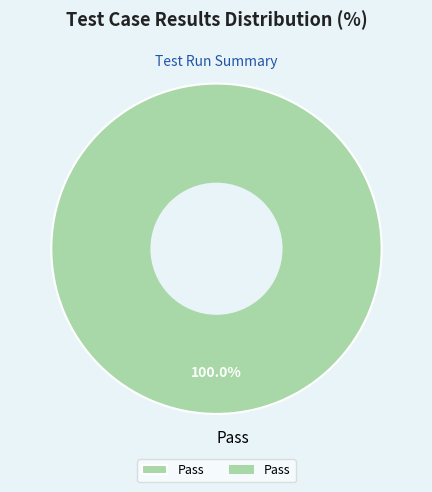

Rank the categories by value from highest to lowest.

Pass